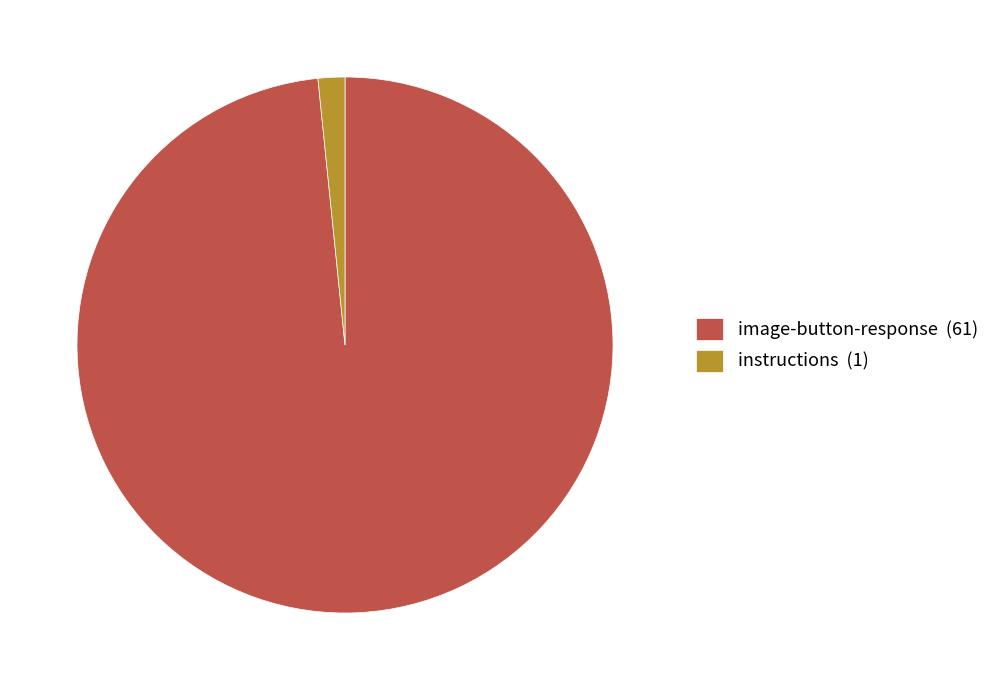

Do image-button-response (61) and instructions (1) together represent more than half of the pie?

Yes